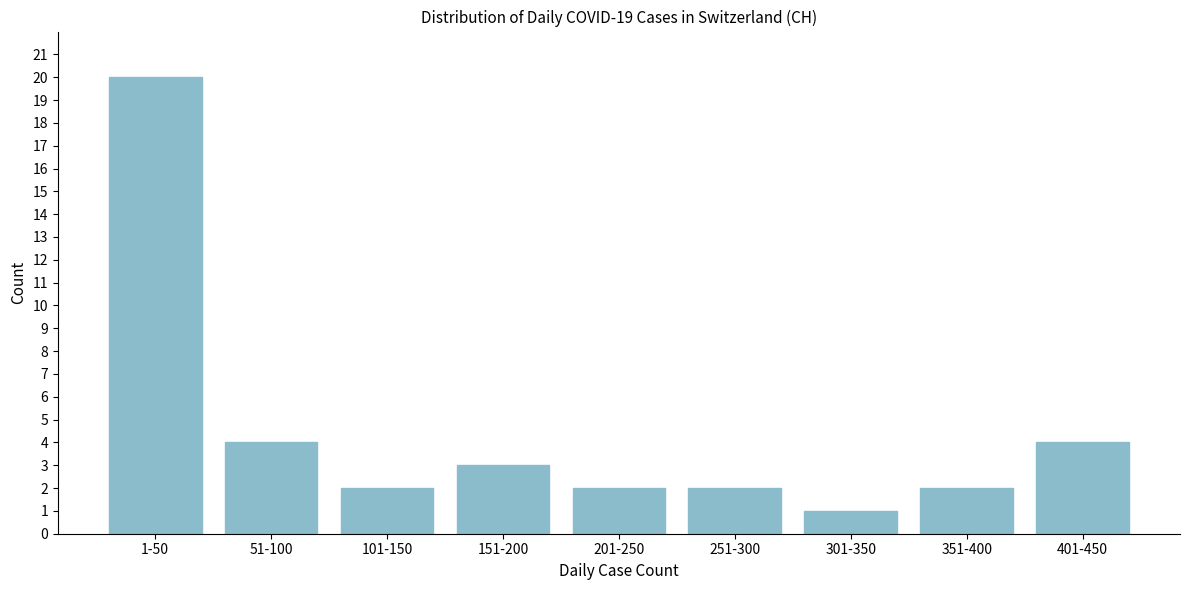

Reading left to right, what are all the values shown in this chart?

1-50=20	51-100=4	101-150=2	151-200=3	201-250=2	251-300=2	301-350=1	351-400=2	401-450=4